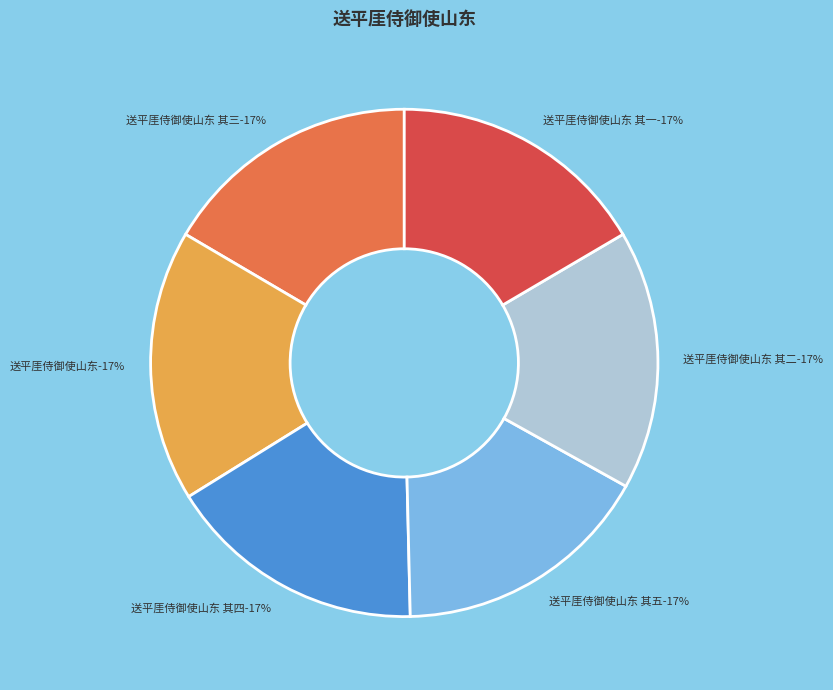

How many slices are in this pie chart?

6